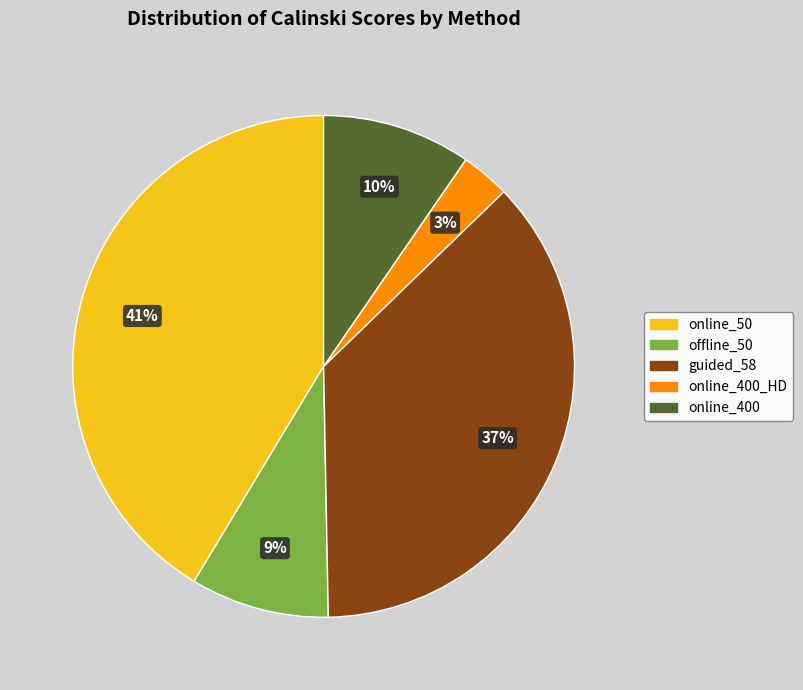

Does any single category account for the majority?

No